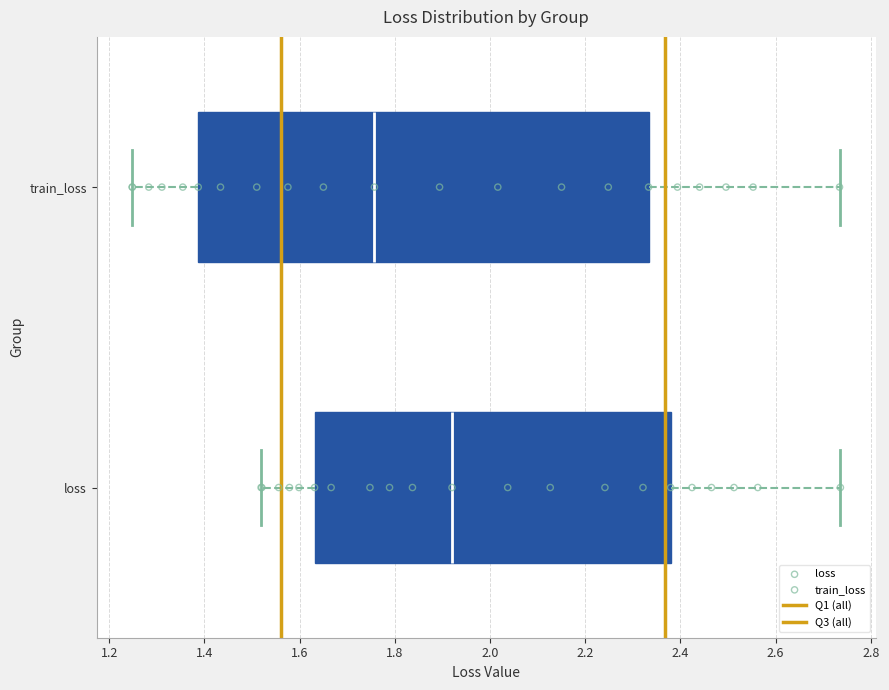

Reading bottom to top, read every box against the x-axis: the position of its median line, the range the box covers, and the ends of its whiskers. The values are not printed on the chart, so give them approximately, as read against the axis.

loss: median 1.92, box 1.64 to 2.38, whiskers 1.52 to 2.74
train_loss: median 1.76, box 1.38 to 2.34, whiskers 1.24 to 2.74